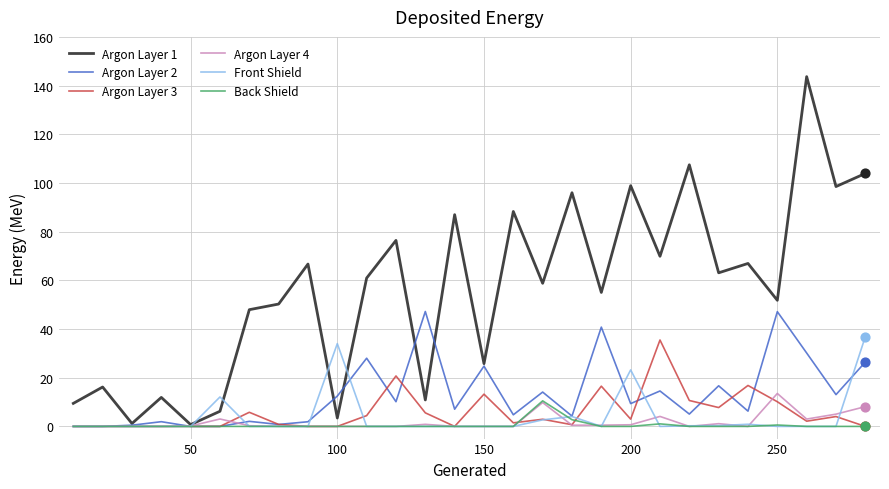

Which series has the largest total across all categories?

Argon Layer 1